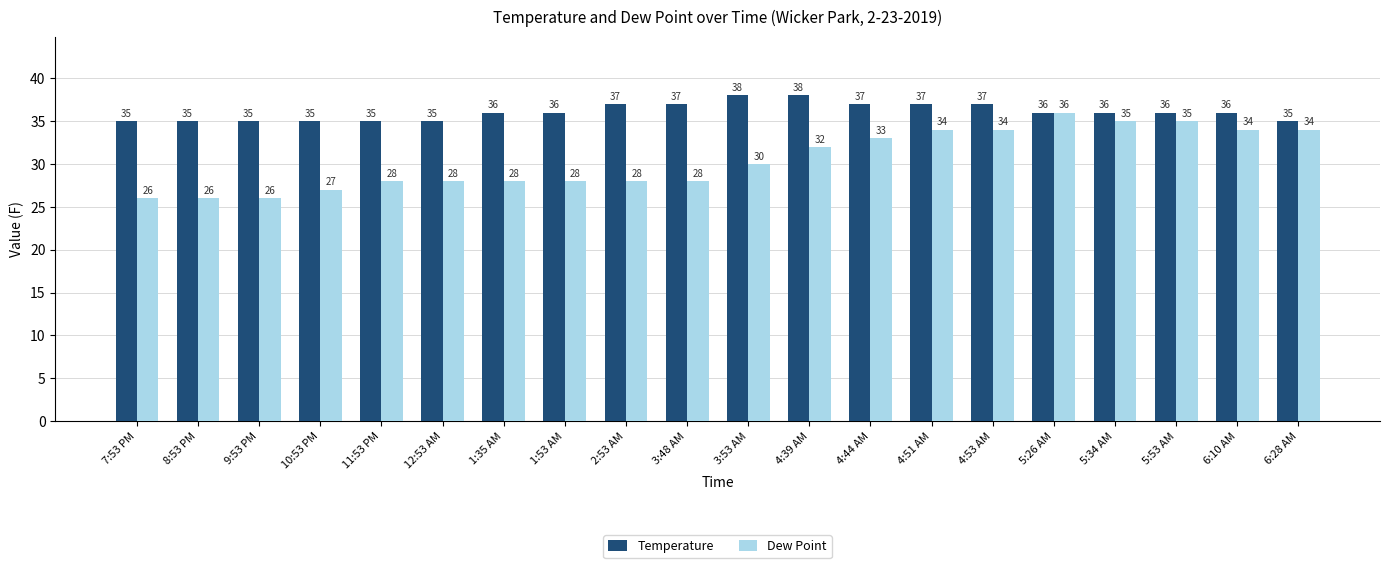

What is the total value across all series at 3:53 AM?

68